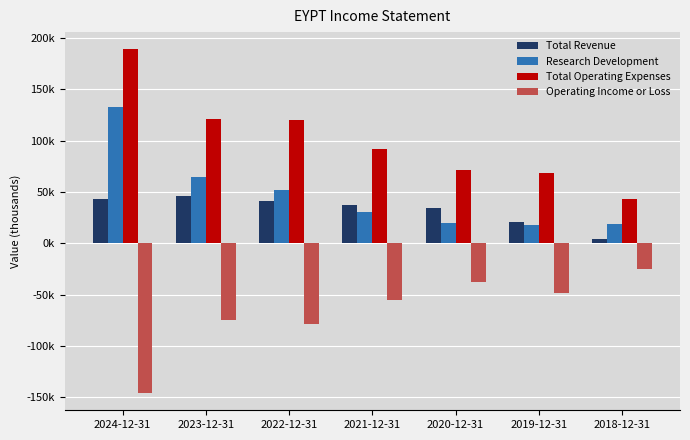

Are the bars grouped side by side (vs. stacked)?

Yes